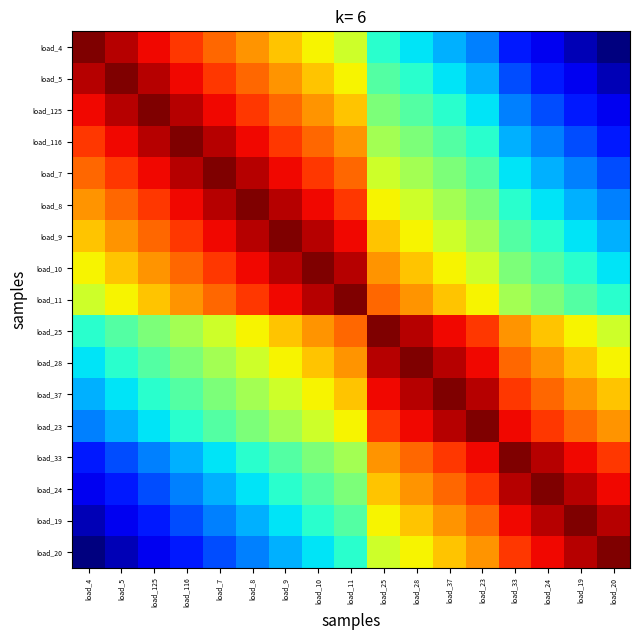

Between load_8 and load_10, which is larger?

load_8